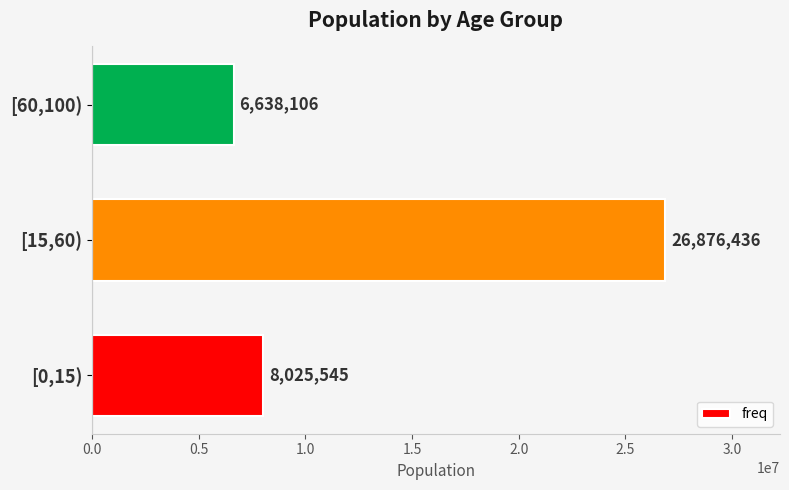

List the labels in order of value, smallest first.

[60,100), [0,15), [15,60)